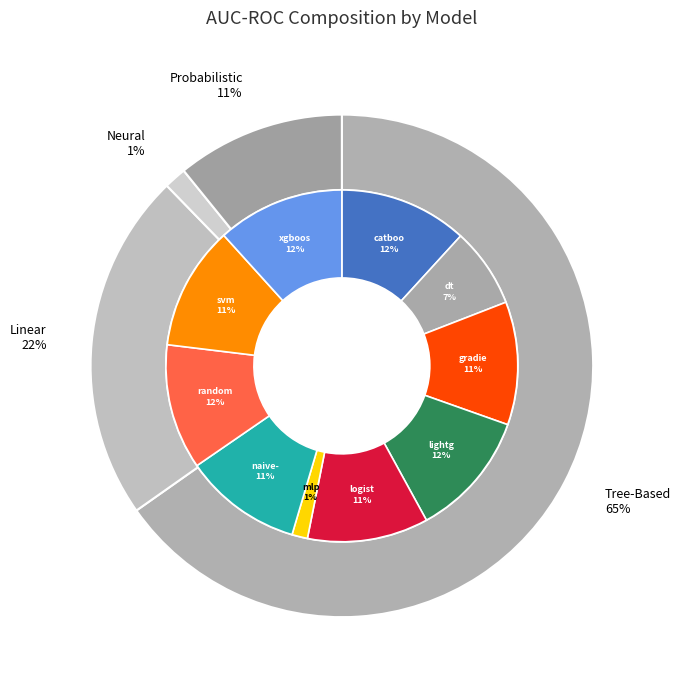

How many slices are in this pie chart?

10